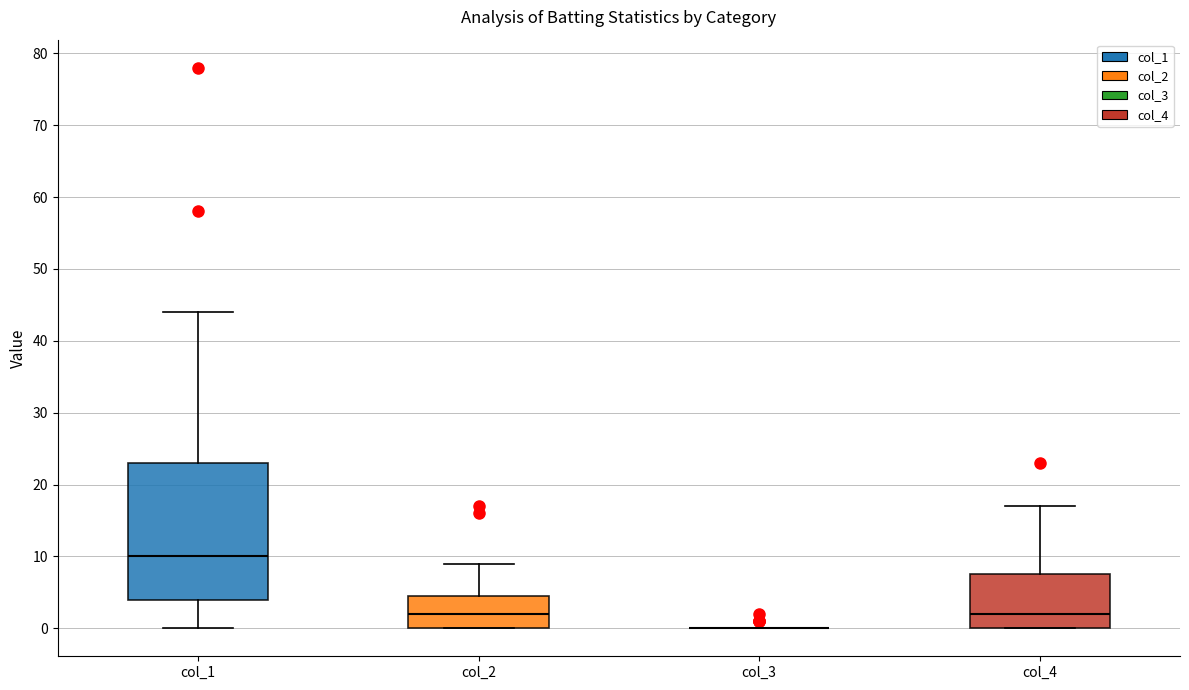

Which box is the tallest, from its lower edge to its upper edge?

col_1